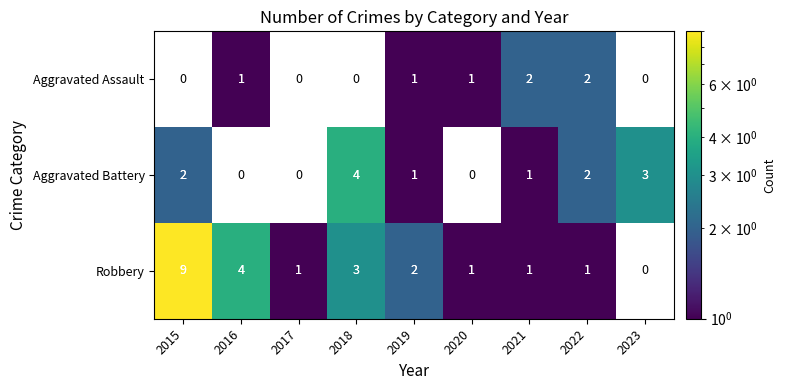

How many categories are shown in the chart?

9